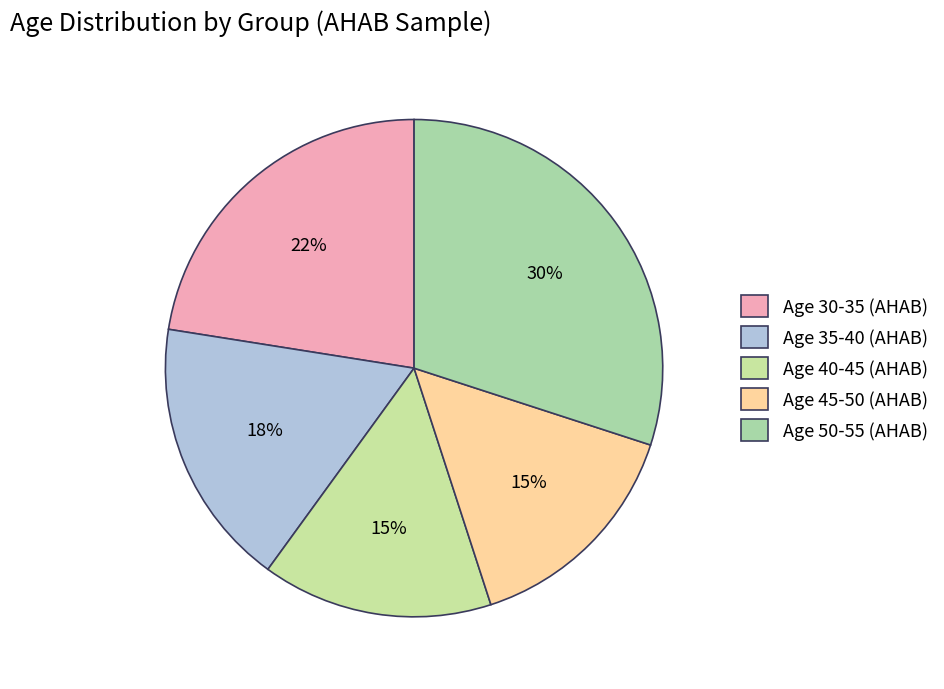

Which category has the biggest portion of the pie?

Age 50-55 (AHAB)